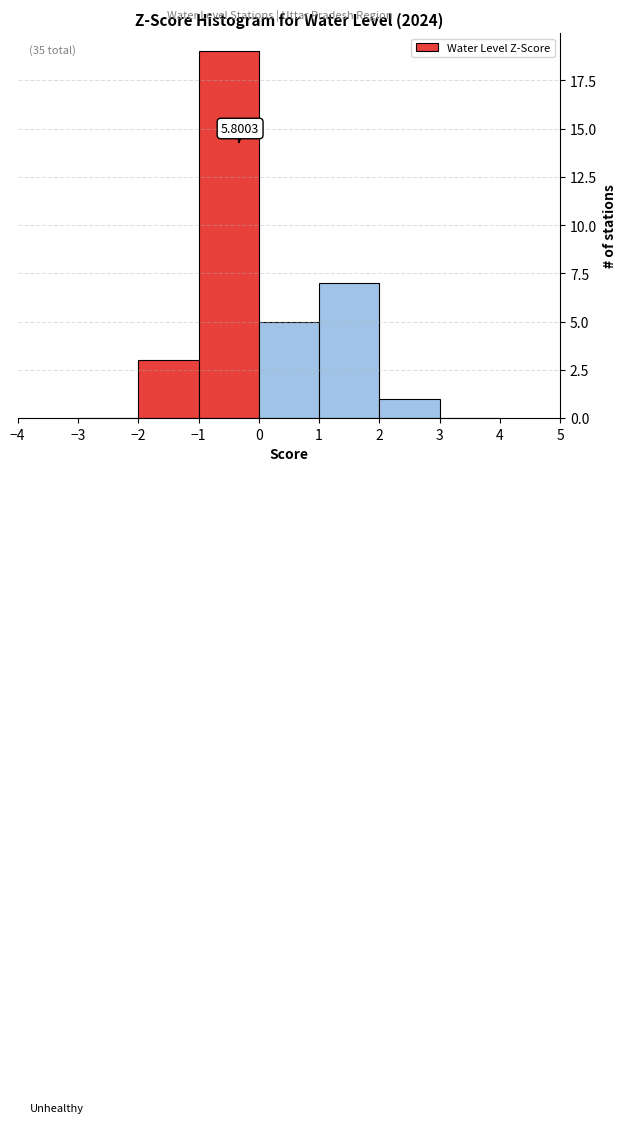

Over which range of the x-axis is the bar tallest?

-1 to 0